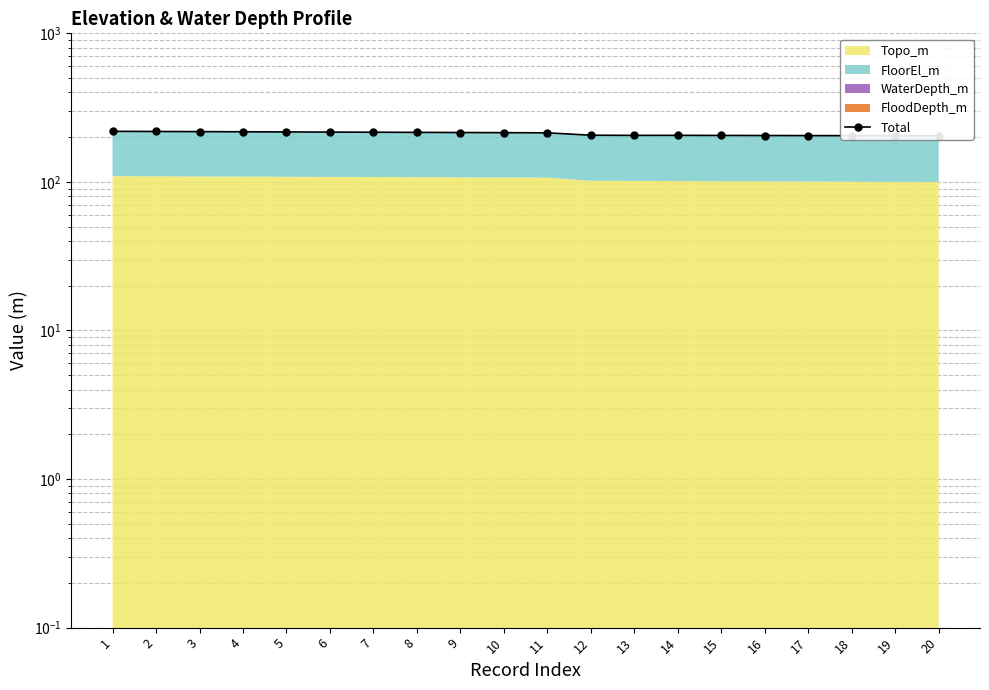

What is the sum of all values?

4228.1